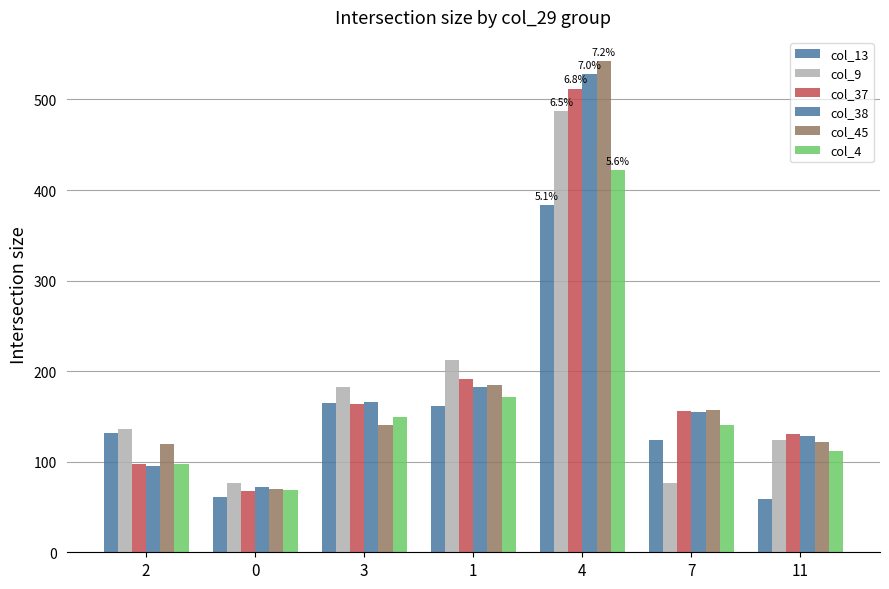

The value of col_13 at 2 is 47. True or false?

False